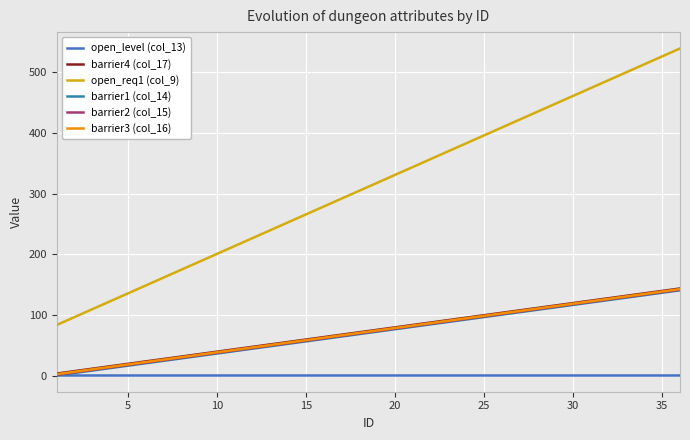

Is this an area chart (filled region under the line)?

No